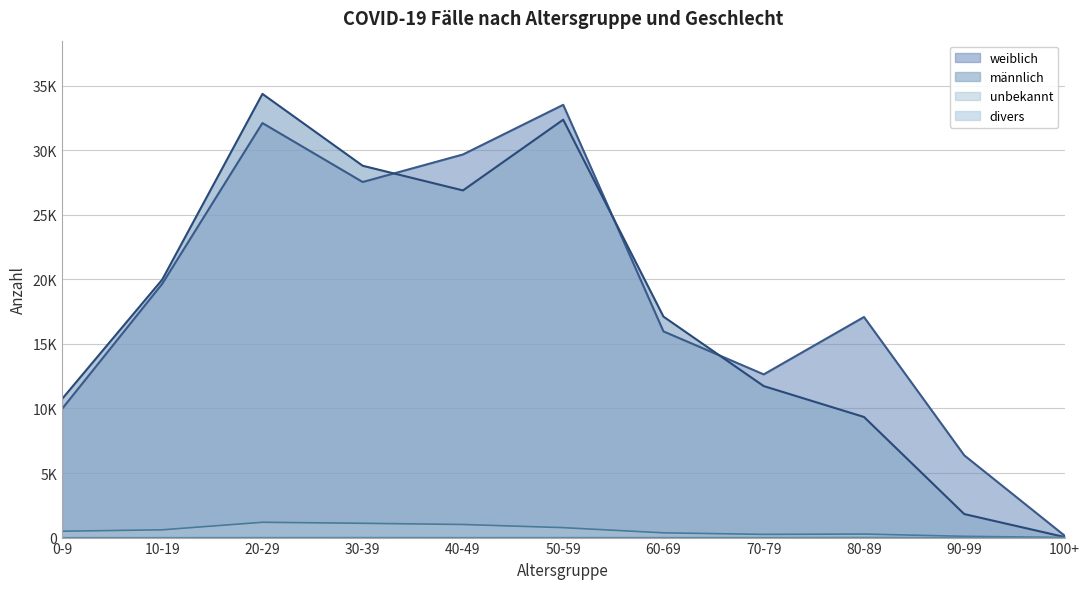

True or false: weiblich has a value of 11257 at 90-99.

False